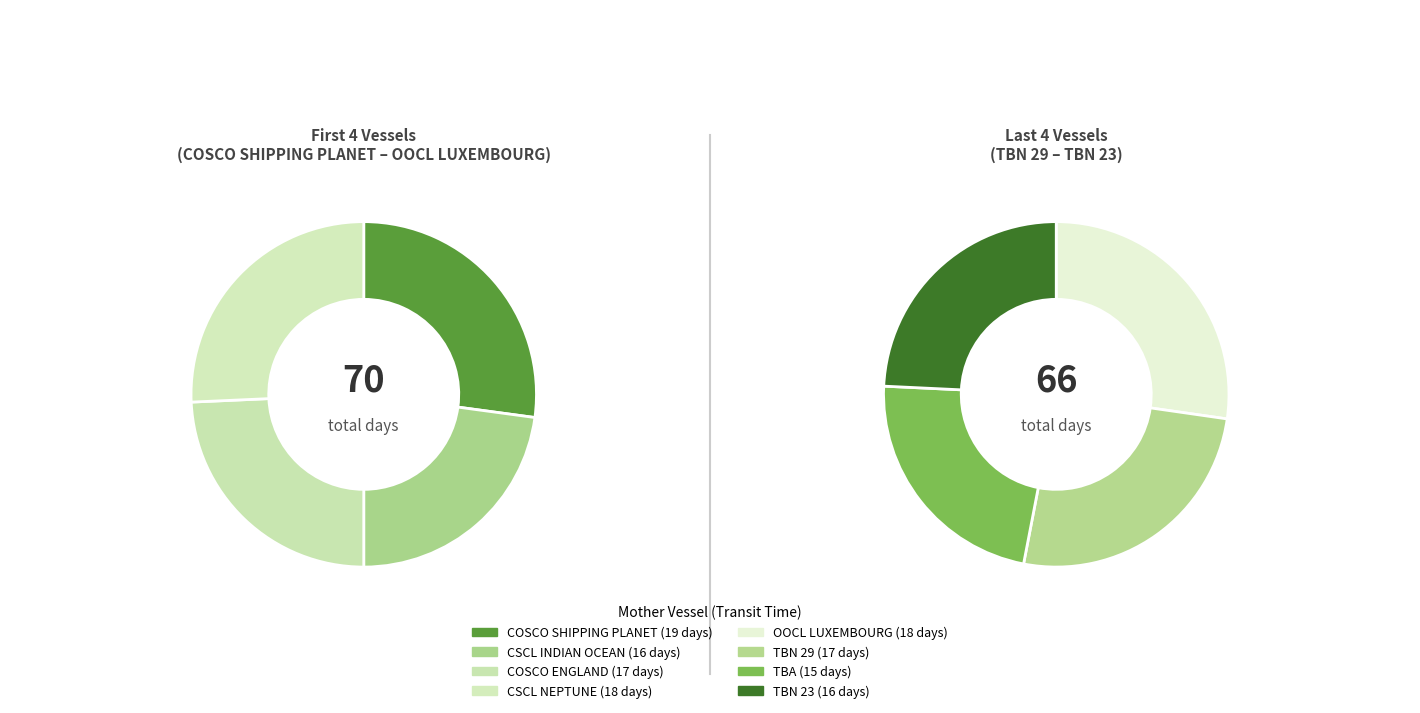

Between COSCO ENGLAND and TBN 23, which is larger?

COSCO ENGLAND